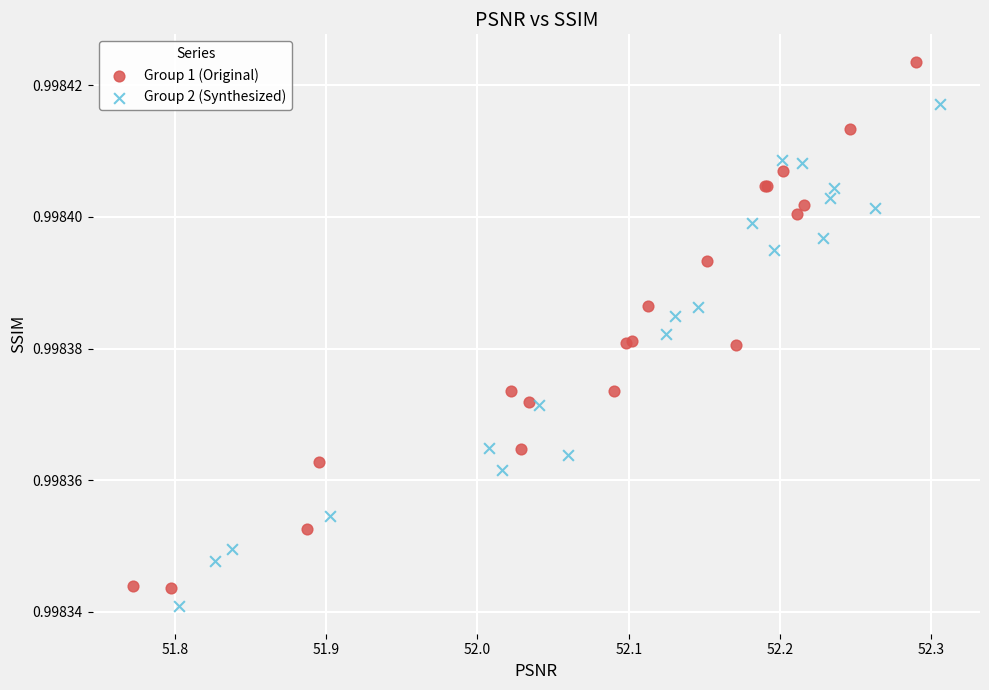

Which series has the largest Y range (max minus min)?

Group 1 (Original)